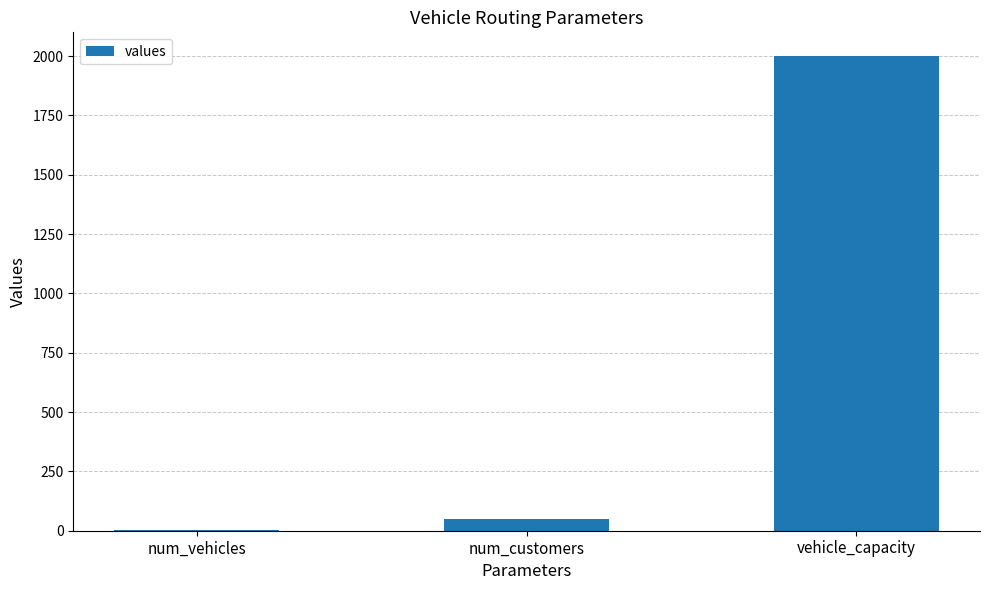

What is the ratio of the value at vehicle_capacity to the value at num_customers?

40.0